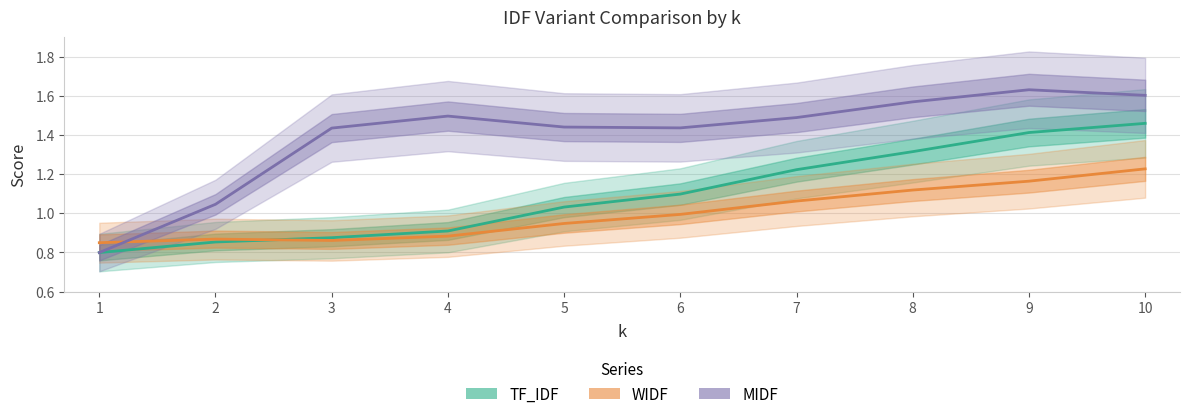

At which category does WIDF reach its first local peak?

2